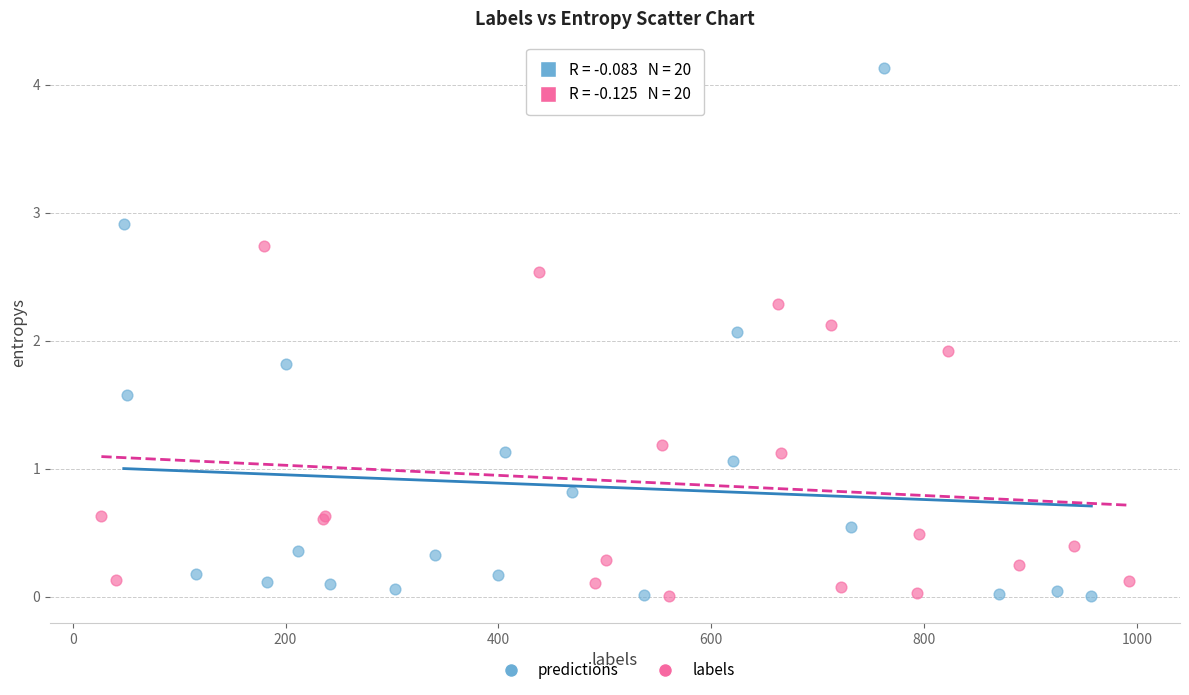

Which series contains the highest Y value?

predictions